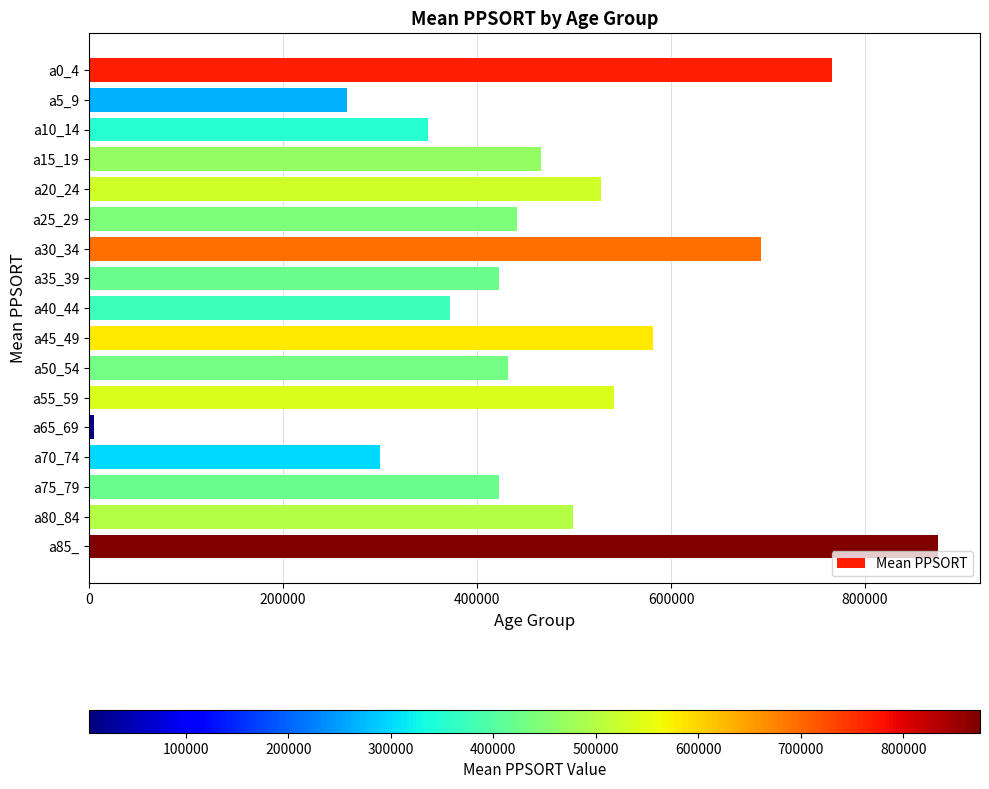

Are the bars grouped side by side (vs. stacked)?

No